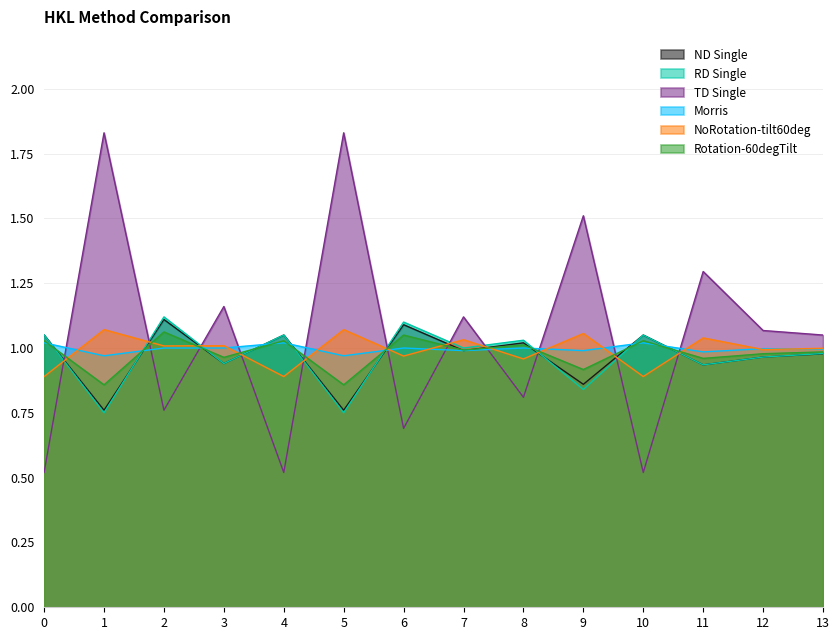

What is the difference between the maximum and minimum values in the ND Single series?

0.4